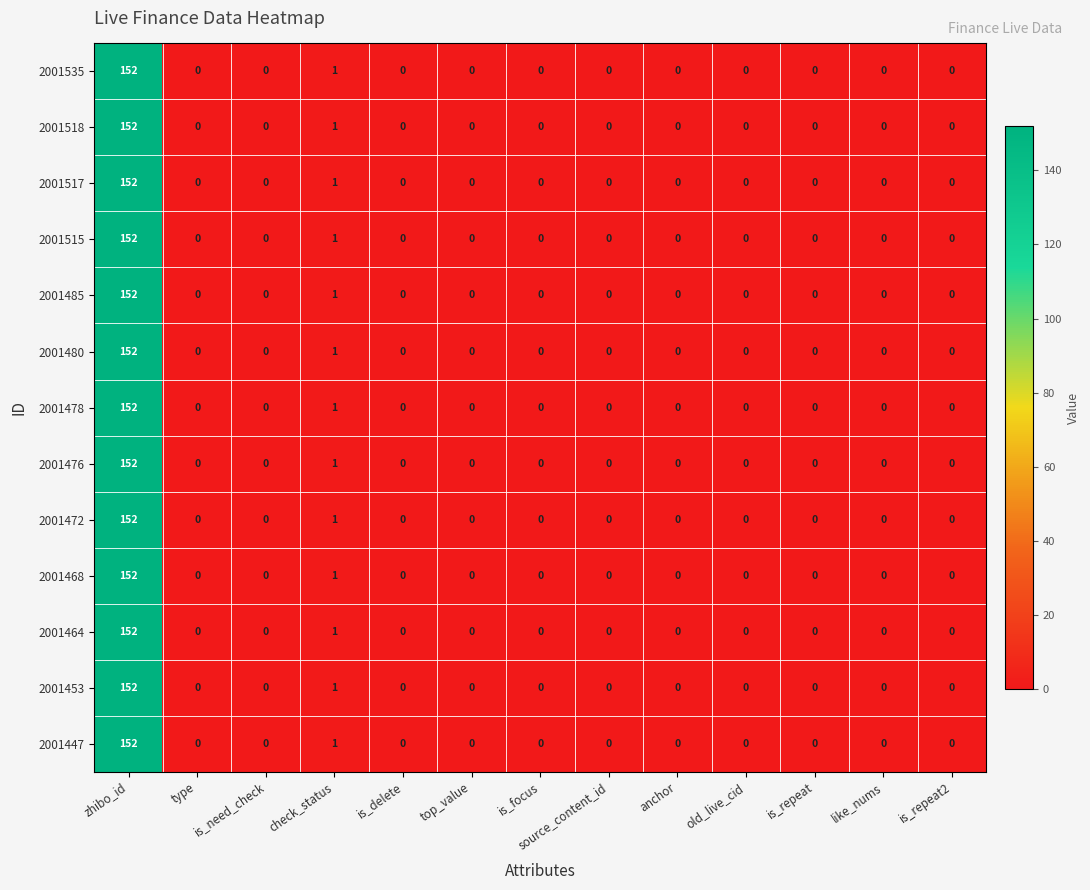

Is it true that 2001476 equals -69 at like_nums?

False